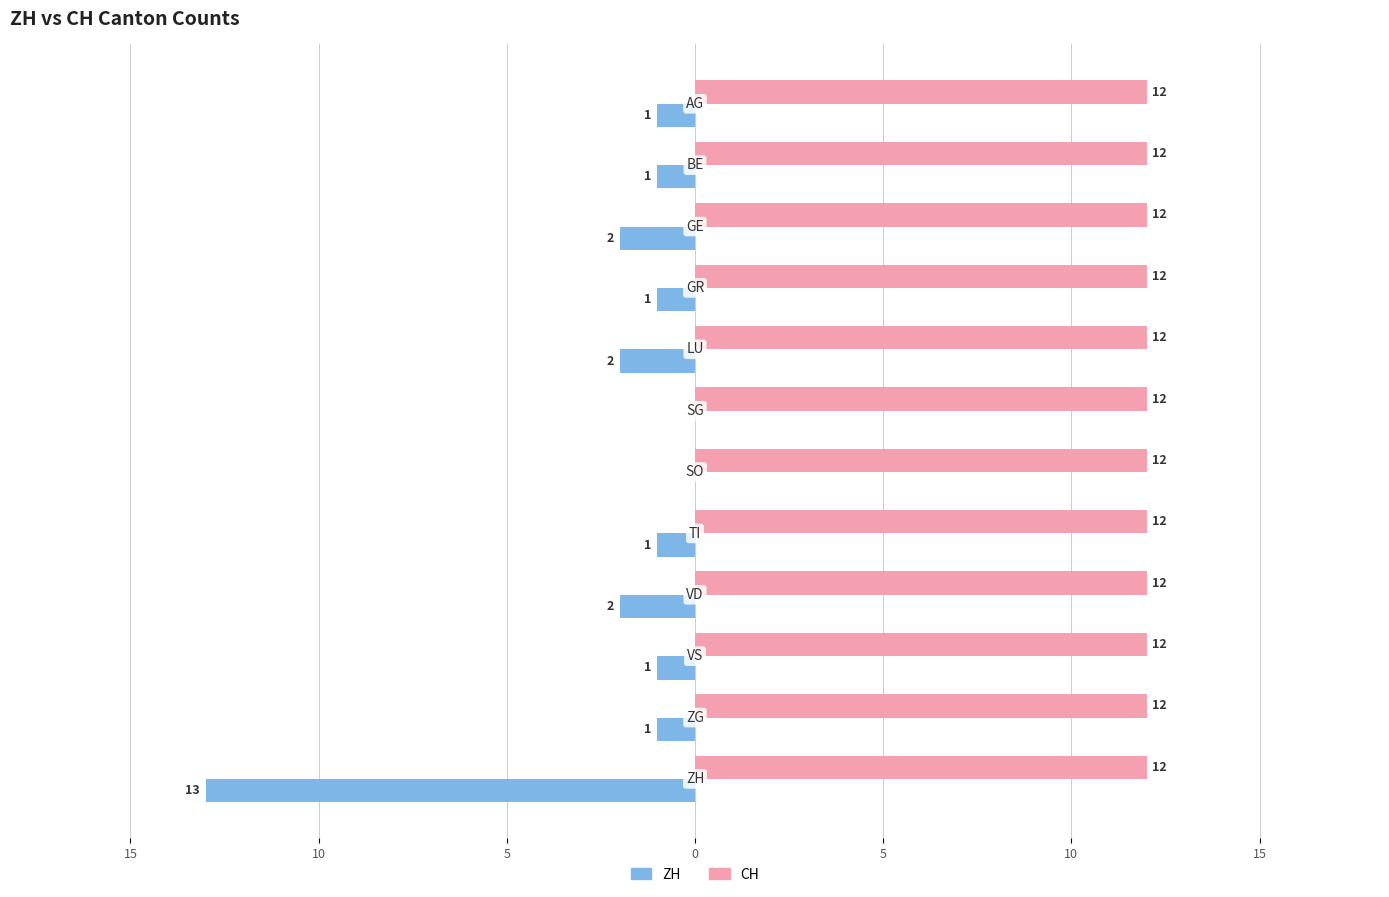

What are all the series names shown in the legend?

ZH, CH